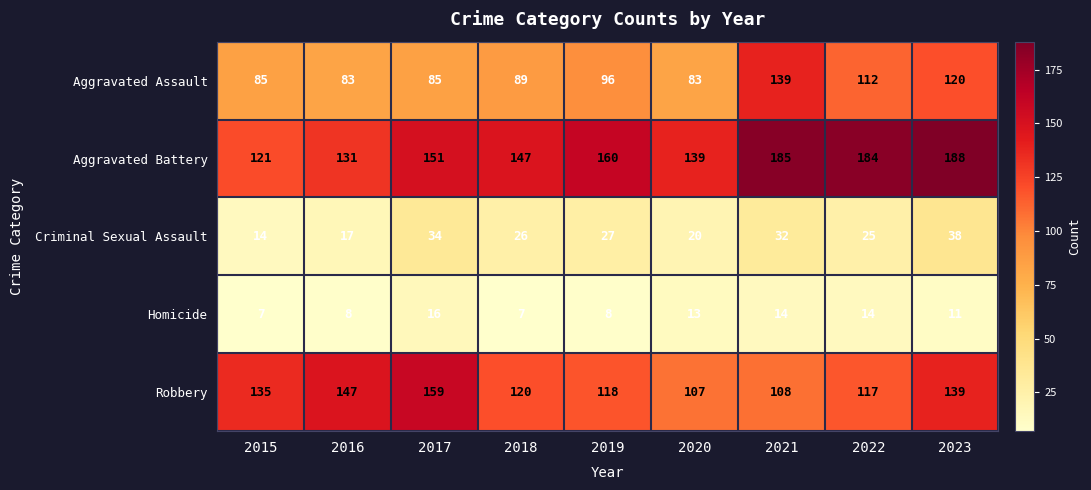

What is the sum of the Homicide values at 2019 and 2016?

16